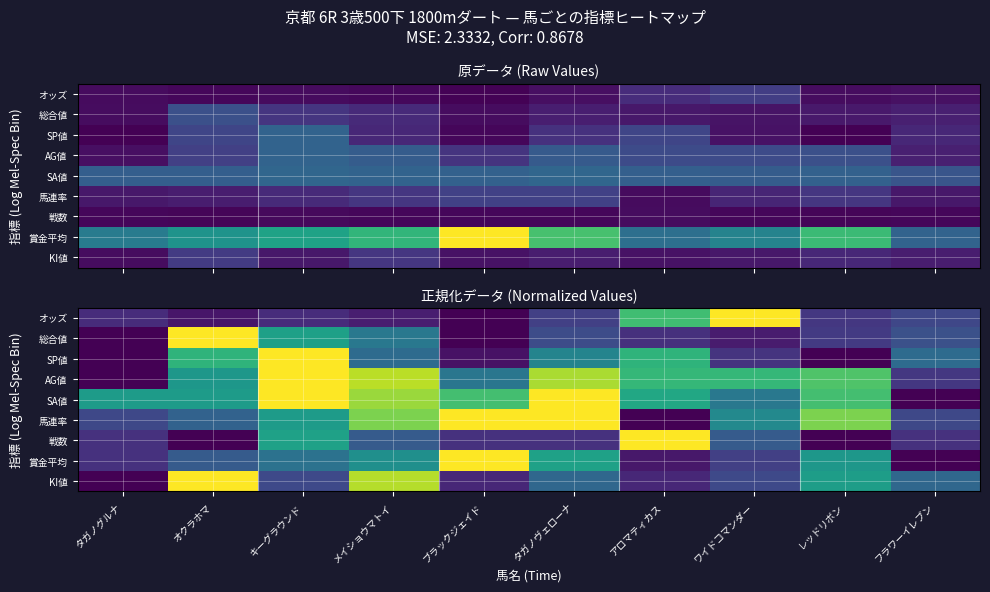

True or false: SP値 has a value of 0.7 at アロマティカス.

True